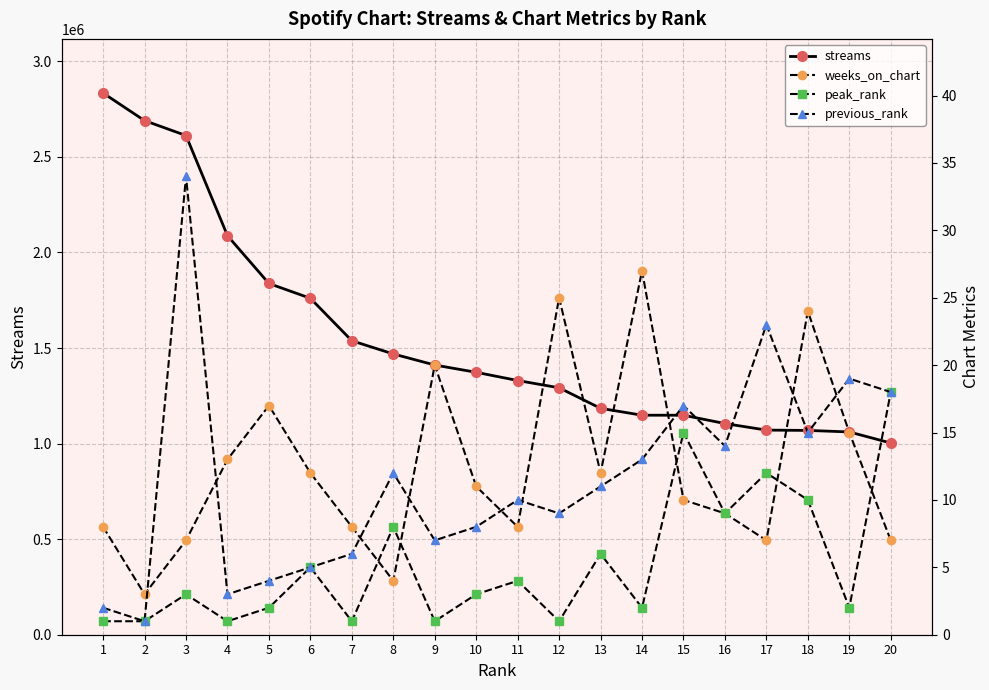

After their last crossing, which series has the higher values: weeks_on_chart or previous_rank?

previous_rank